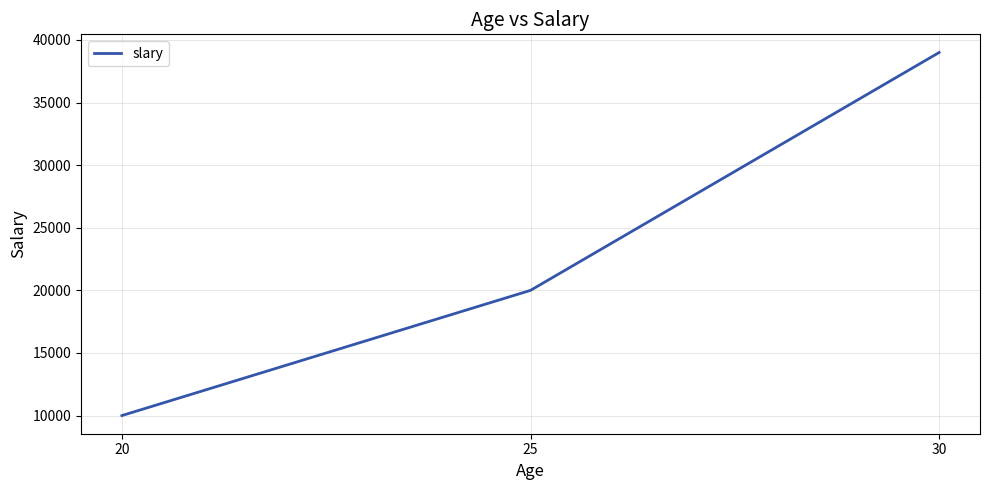

Reading left to right, what are all the values shown in this chart?

10000	20000	39000